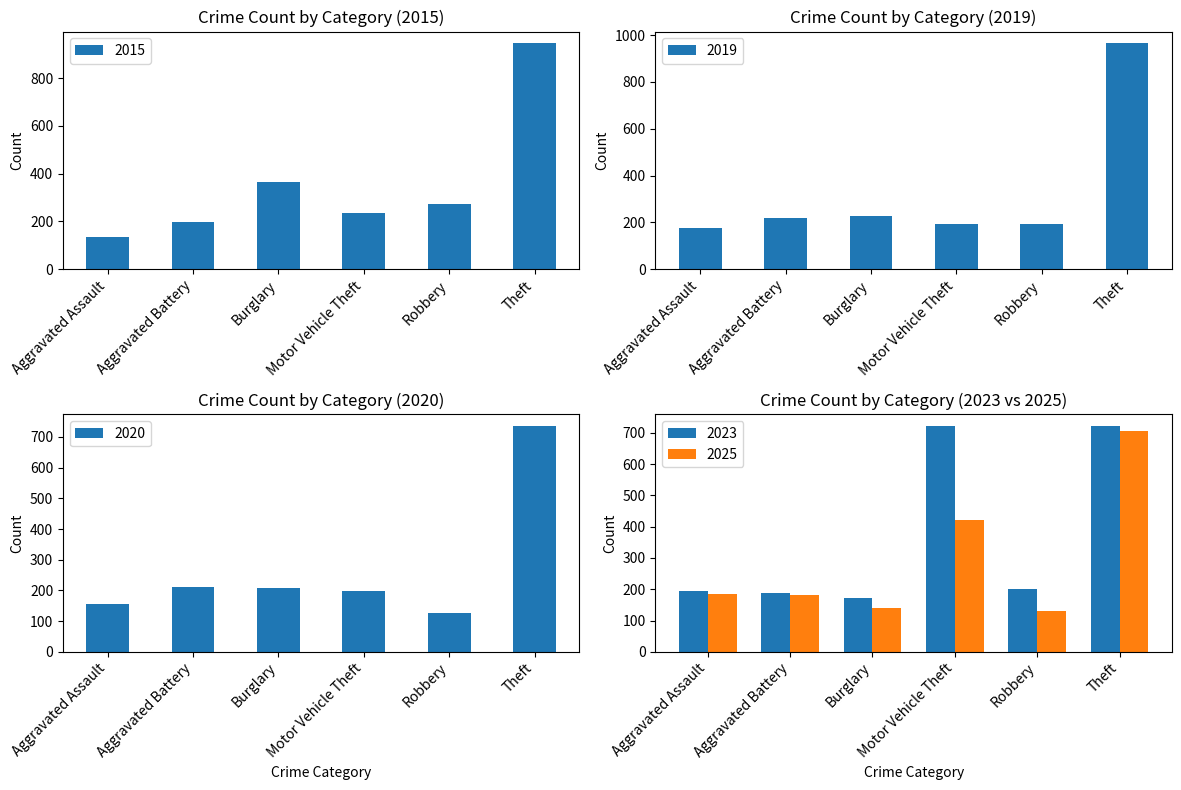

List the series in order of their peak value, lowest first.

2025, 2023, 2020, 2015, 2019